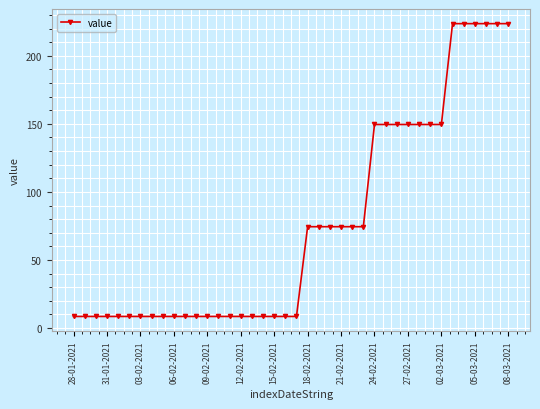

What is the difference between the second highest and second lowest values?

215.1